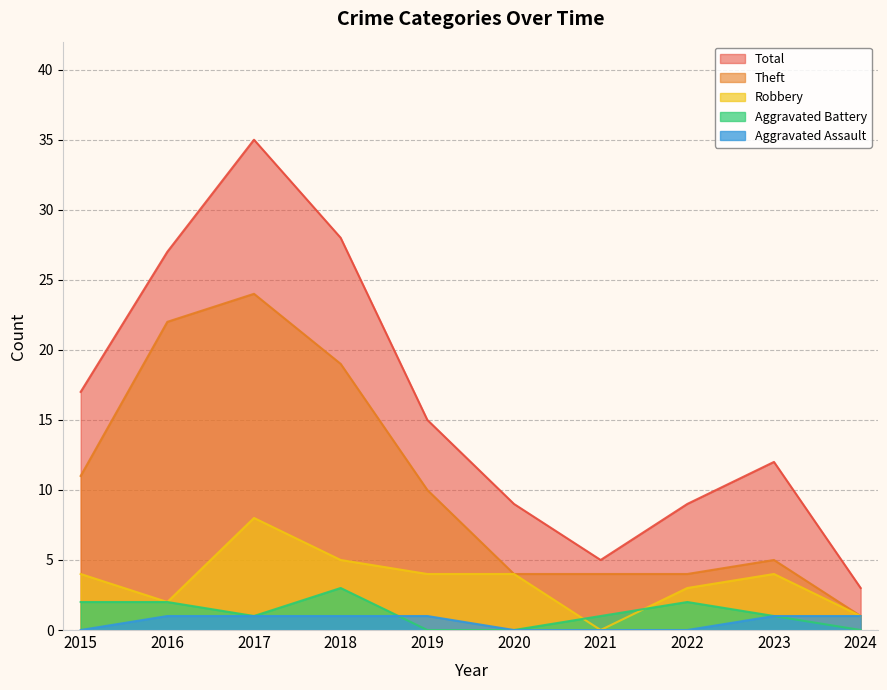

Reading right to left, transcribe all the data shown in this chart.

Robbery: 1	4	3	0	4	4	5	8	2	4
Theft: 1	5	4	4	4	10	19	24	22	11
Aggravated Battery: 0	1	2	1	0	0	3	1	2	2
Aggravated Assault: 1	1	0	0	0	1	1	1	1	0
Total: 3	12	9	5	9	15	28	35	27	17